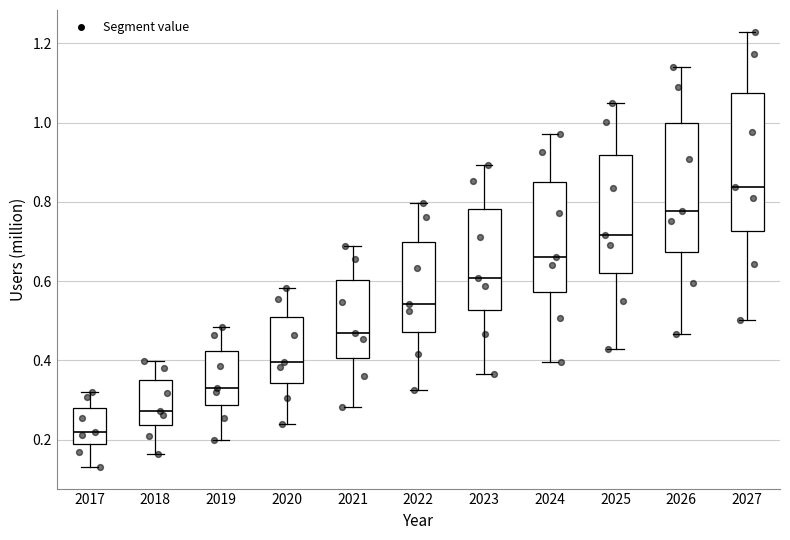

Reading left to right, transcribe this box plot: for each box, give where its median line is, the range the box spans, and where its two whiskers end, as read against the y-axis. The values are not printed on the chart, so give them approximately, as read against the axis.

2017: median 0.22, box 0.18 to 0.28, whiskers 0.14 to 0.32
2018: median 0.28, box 0.24 to 0.34, whiskers 0.16 to 0.40
2019: median 0.34, box 0.28 to 0.42, whiskers 0.20 to 0.48
2020: median 0.40, box 0.34 to 0.50, whiskers 0.24 to 0.58
2021: median 0.46, box 0.40 to 0.60, whiskers 0.28 to 0.68
2022: median 0.54, box 0.48 to 0.70, whiskers 0.32 to 0.80
2023: median 0.60, box 0.52 to 0.78, whiskers 0.36 to 0.90
2024: median 0.66, box 0.58 to 0.84, whiskers 0.40 to 0.98
2025: median 0.72, box 0.62 to 0.92, whiskers 0.42 to 1.04
2026: median 0.78, box 0.68 to 1.00, whiskers 0.46 to 1.14
2027: median 0.84, box 0.72 to 1.08, whiskers 0.50 to 1.22